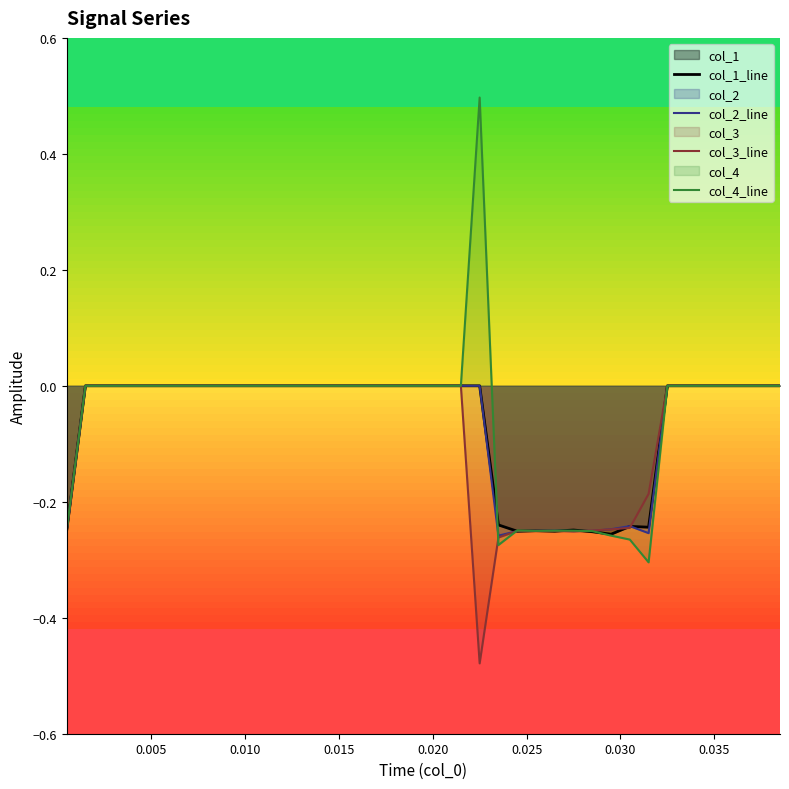

What is the sum of all col_4_line values?

-2.1